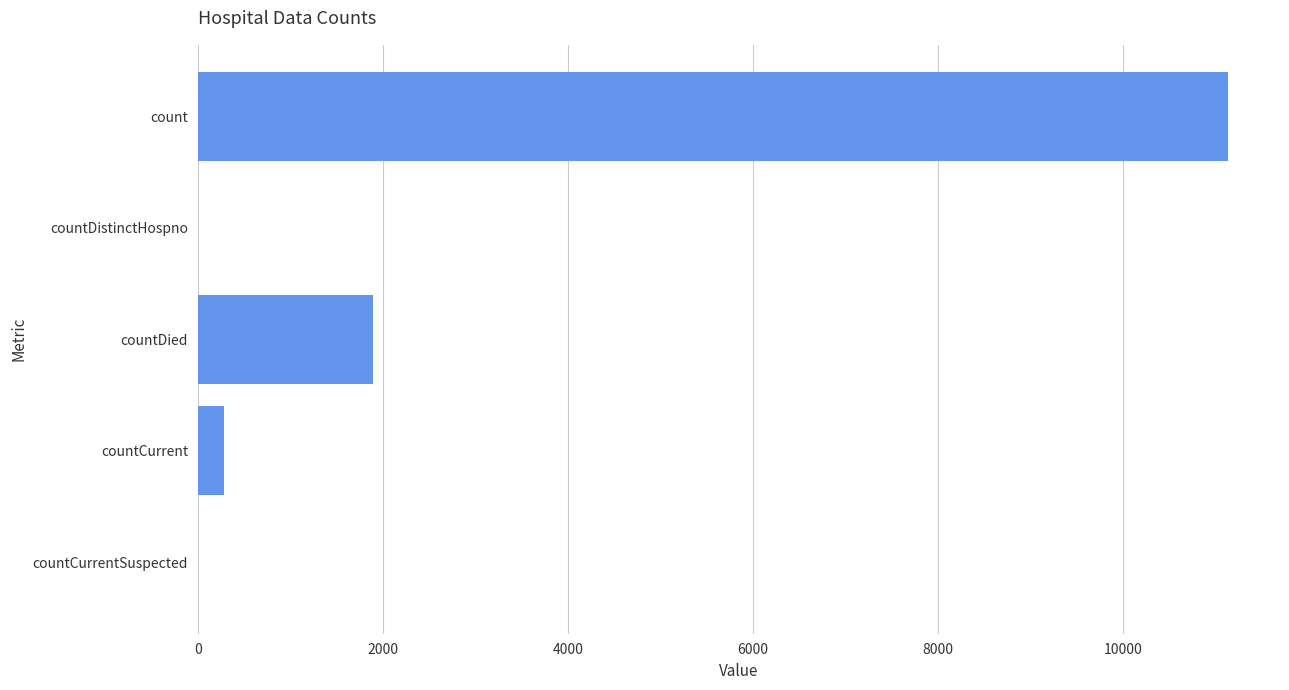

Are the bars horizontal?

Yes